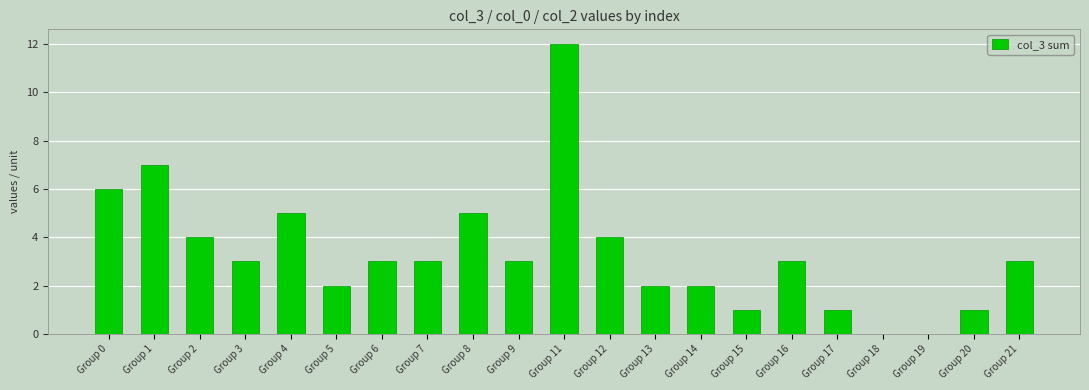

Count the number of data series in this chart.

1